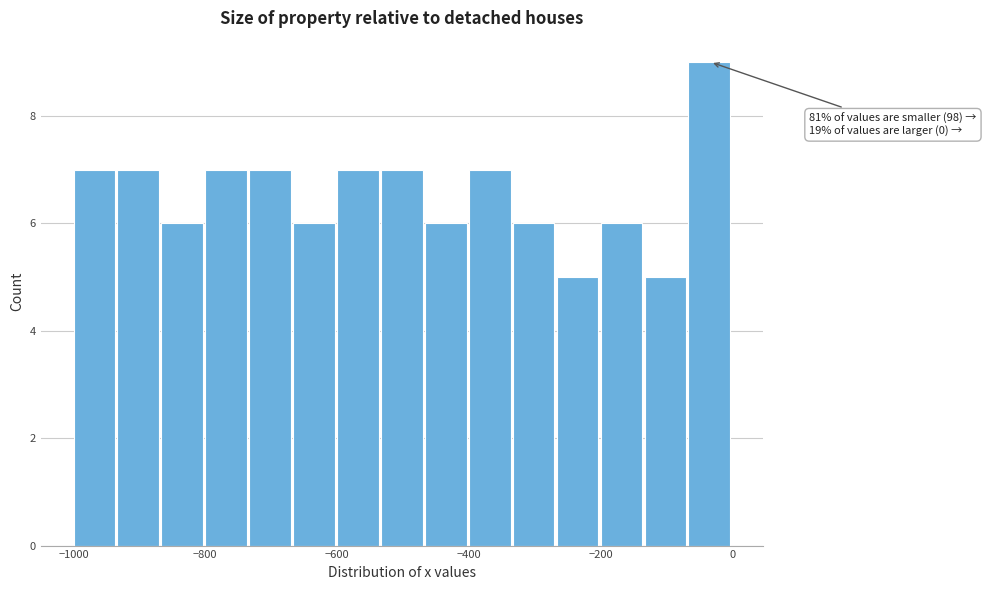

Read against the x-axis, roughly where is the centre of the tallest bar?

-40